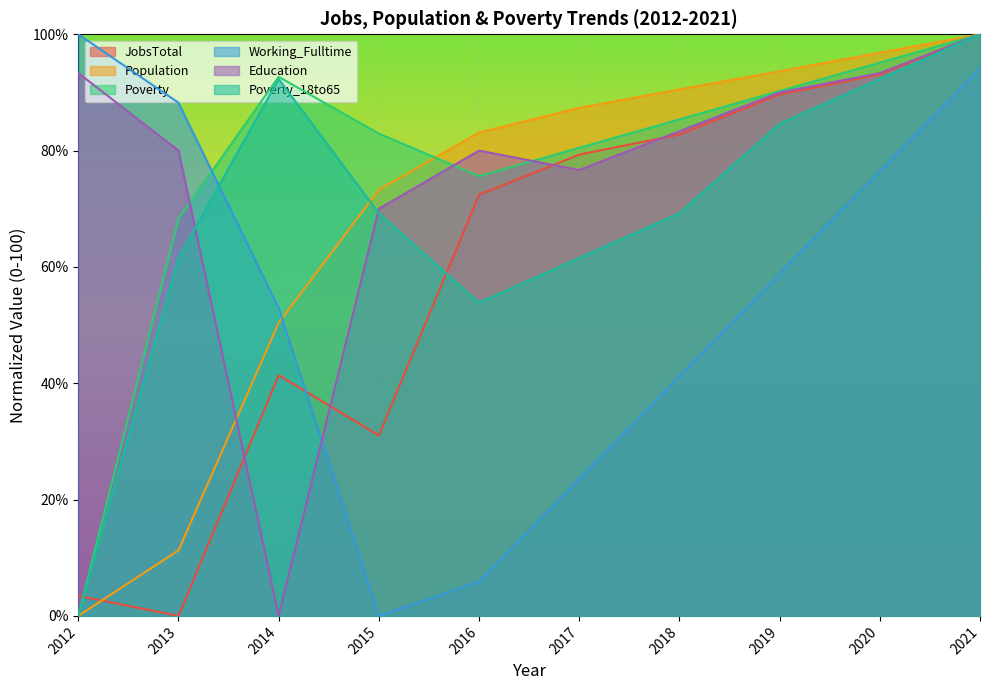

At which category does JobsTotal reach its first local valley?

2013